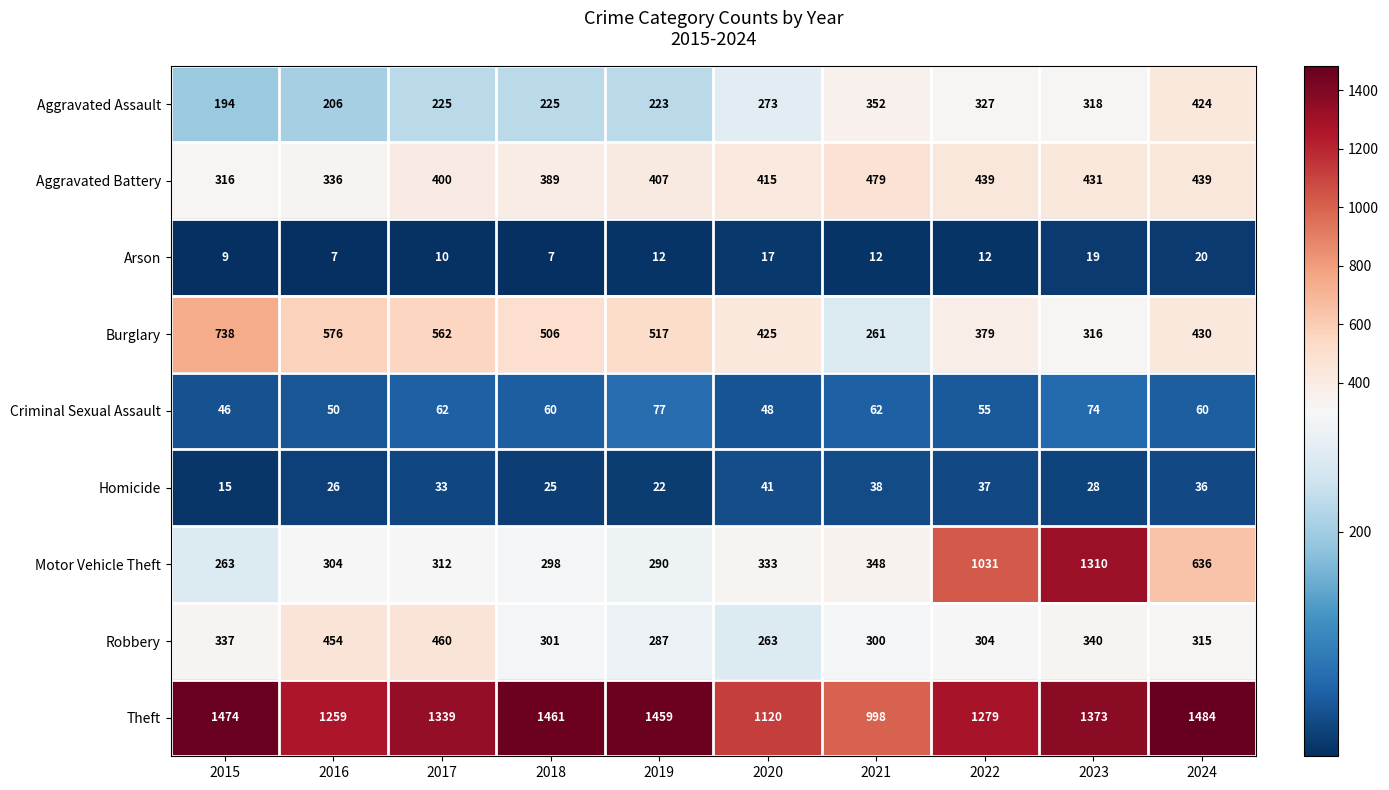

The value of Theft at 2024 is 1484. True or false?

True